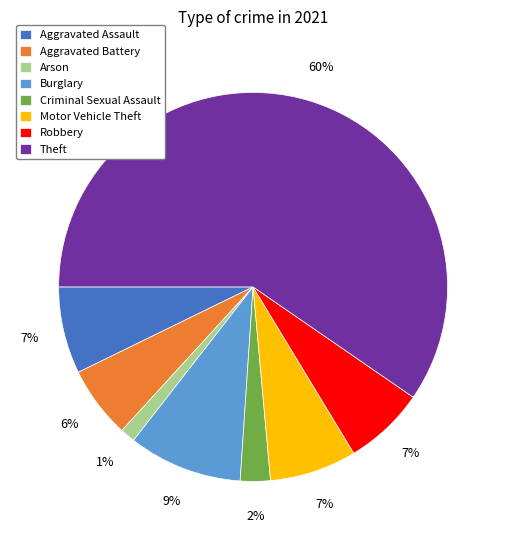

Does Theft represent more than half of the total?

Yes